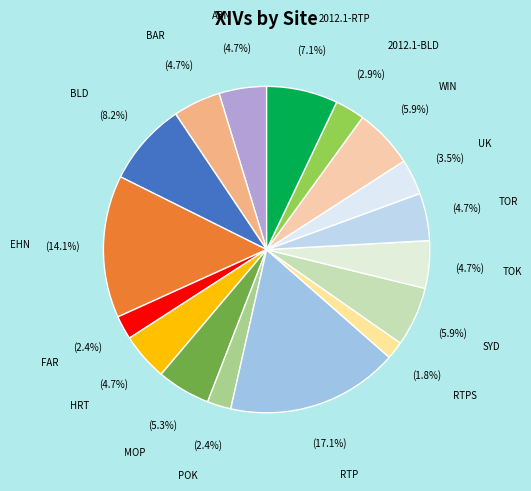

How many slices are in this pie chart?

17